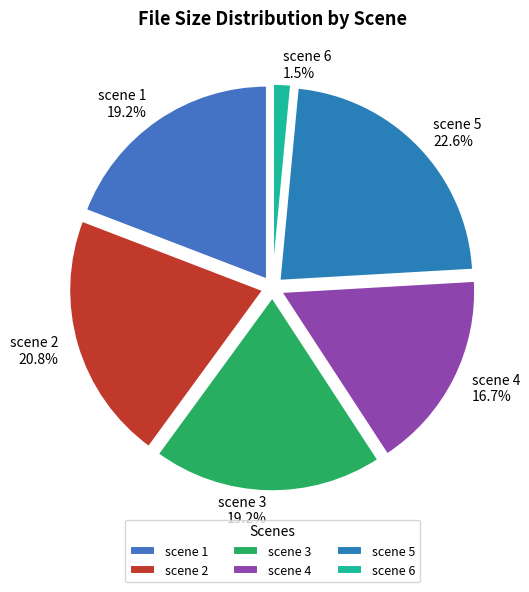

To the nearest percent, what is the combined percentage of scene 3 and scene 5?

42%